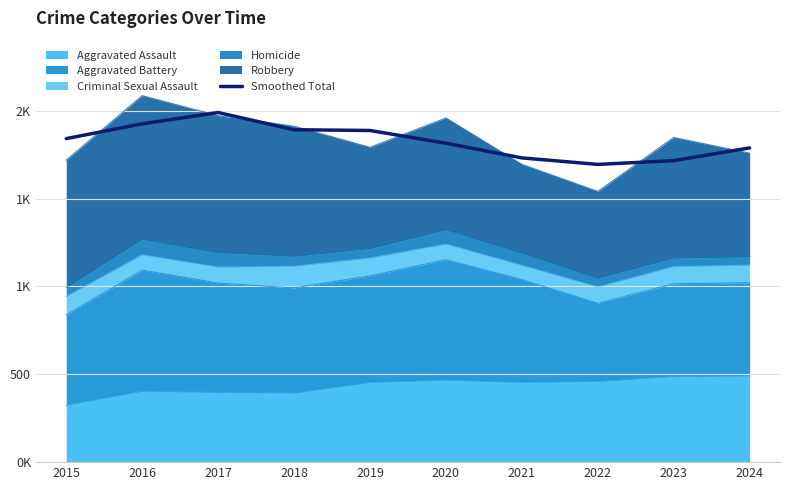

Does the chart display data point markers on the line(s)?

No